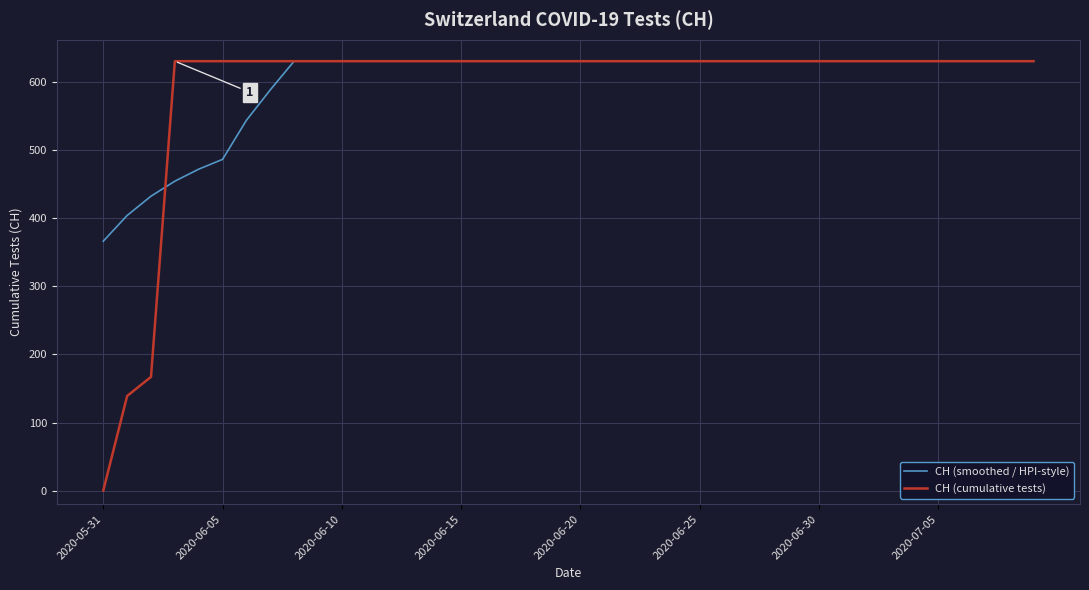

True or false: CH (smoothed / HPI-style) has more than 0 interior local peaks.

False